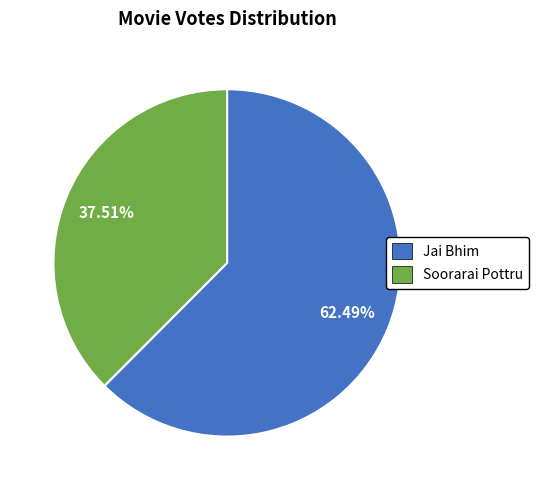

To the nearest percent, what percentage of the pie is Jai Bhim?

62%